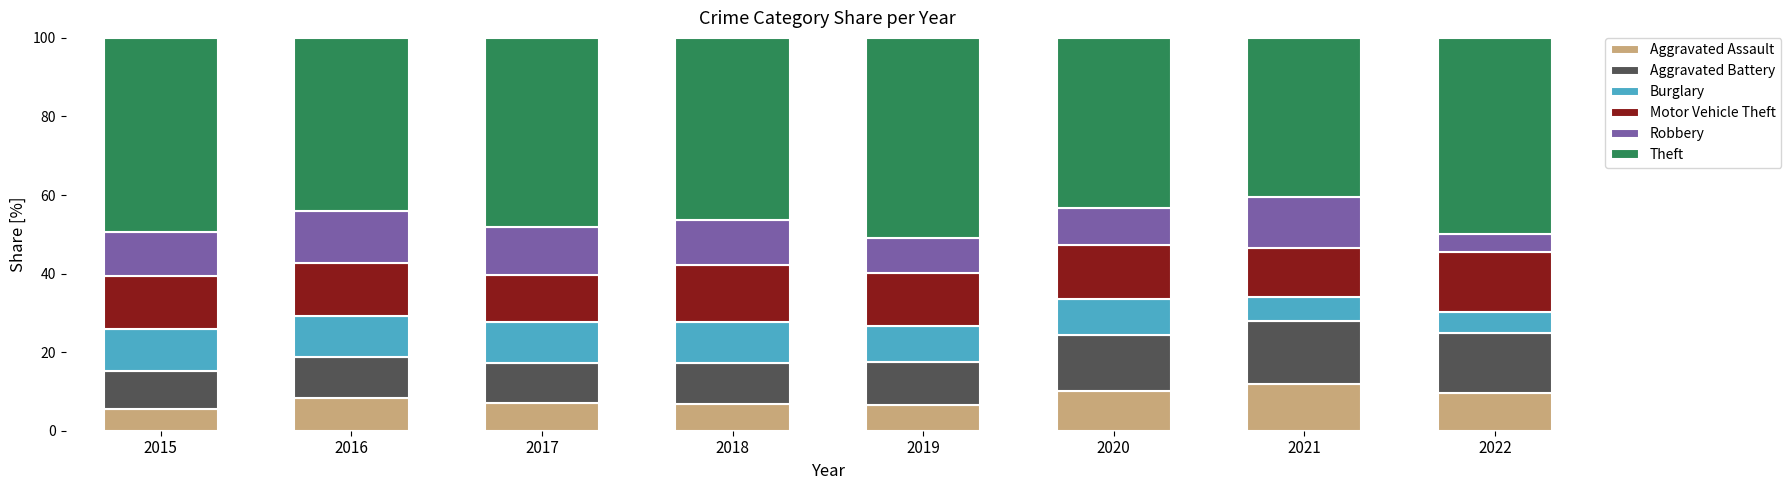

Is it true that Aggravated Assault equals 2.9 at 2018?

False